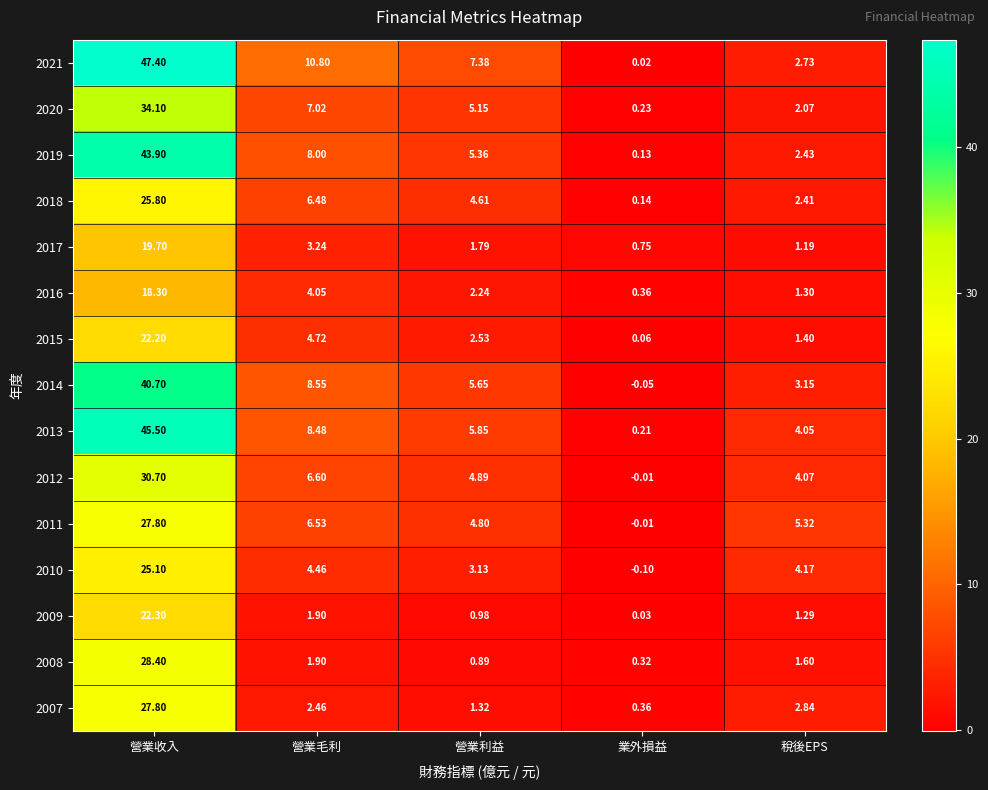

Is the value of 2015 at 營業毛利 greater than the value of 2016 at 稅後EPS?

Yes